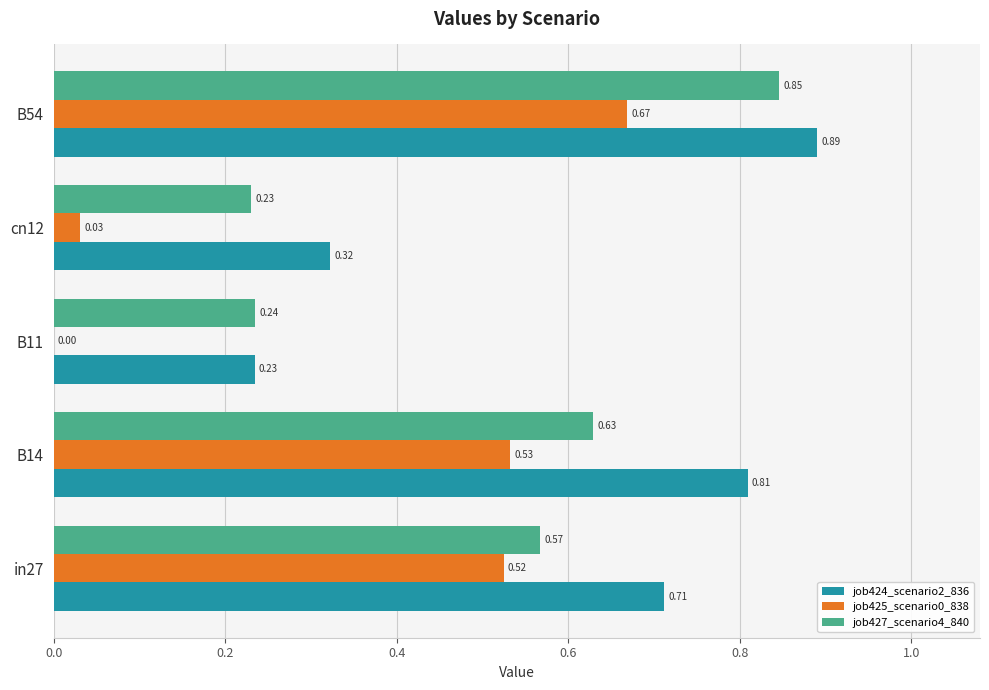

What is the sum of the job424_scenario2_836 values at B14 and B54?

1.7